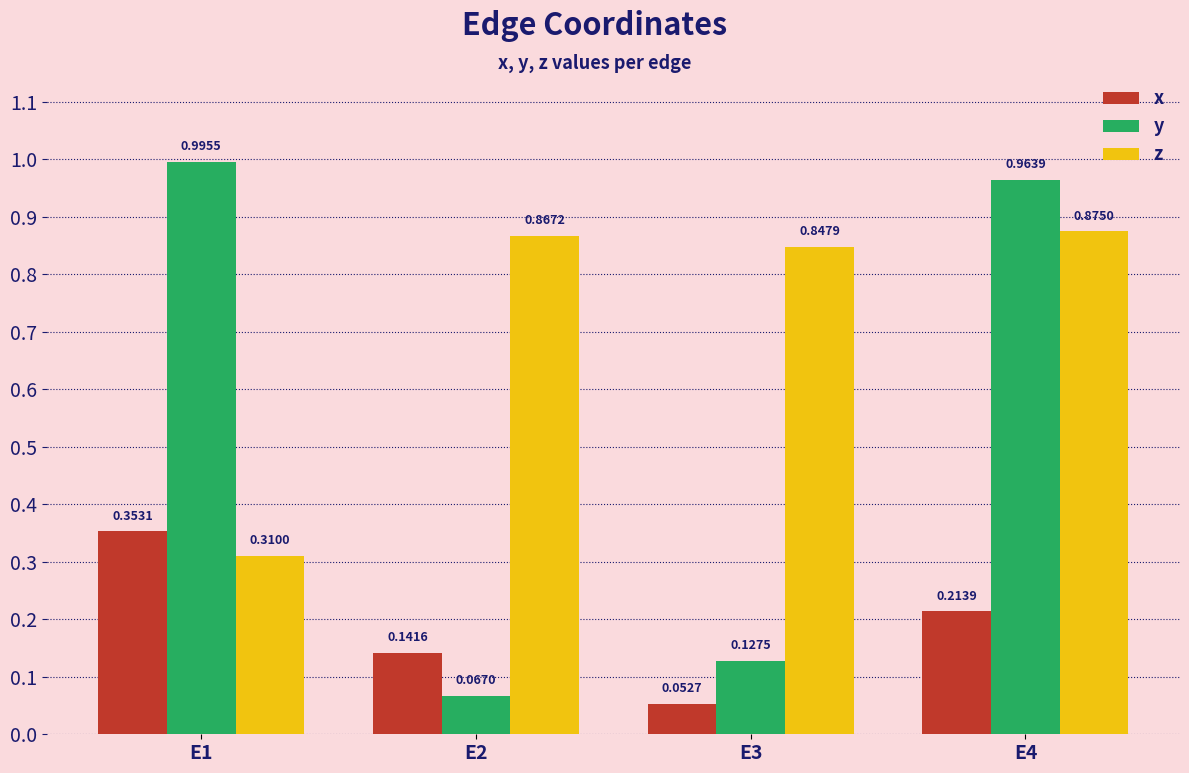

Is the value of x at E1 greater than the value of z at E3?

No